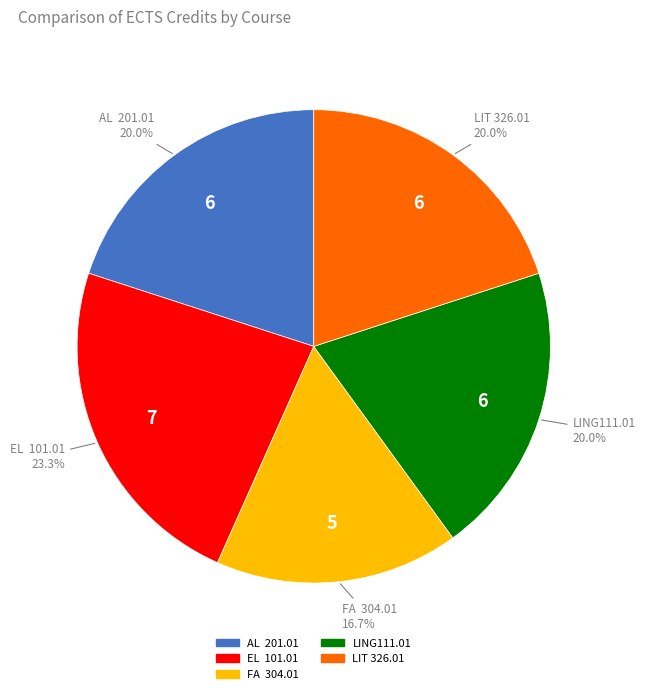

What is the smallest slice in the pie chart?

FA 304.01